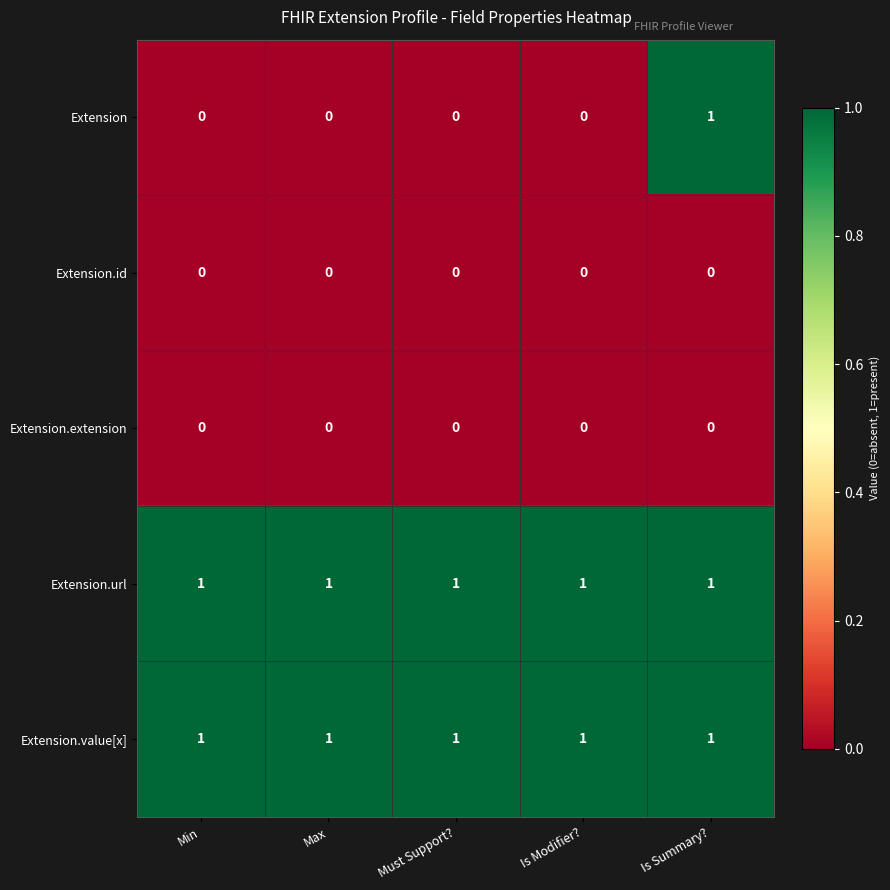

Is the value of Extension at Must Support? greater than the value of Extension.url at Is Summary??

No